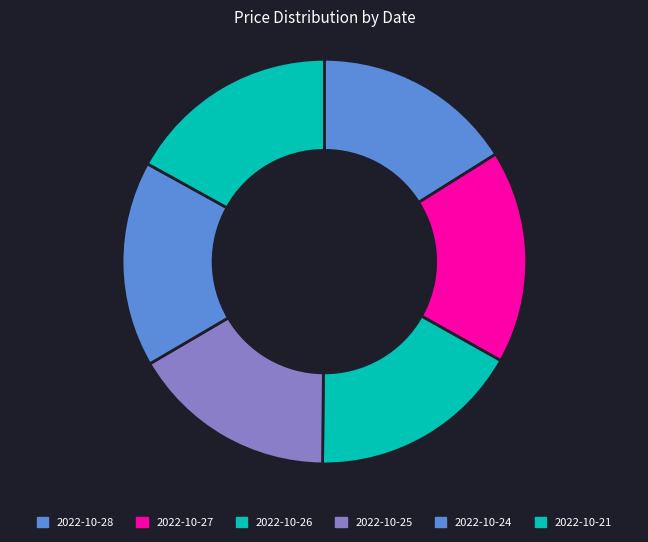

To the nearest percent, what portion does 2022-10-24 represent?

16%